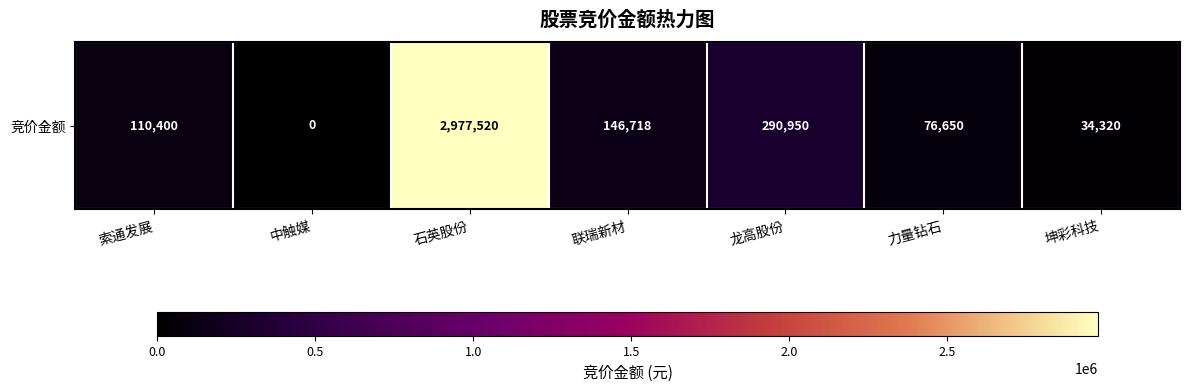

Reading left to right, transcribe all the data shown in this chart.

110400	0	2977520	146718	290950	76650	34320